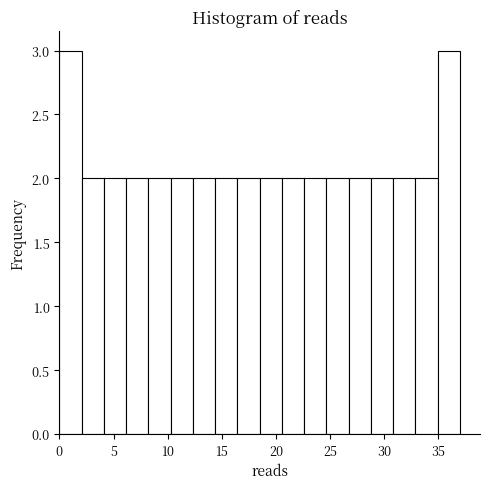

Reading left to right, transcribe this chart: for each bar, give the range it covers on the x-axis and its height. Neither the bar edges nor the heights are printed on the chart, so give them approximately, as read against the axes.

0.0 to 2.0: 3
2.0 to 4.0: 2
4.0 to 6.0: 2
6.0 to 8.0: 2
8.0 to 10.5: 2
10.5 to 12.5: 2
12.5 to 14.5: 2
14.5 to 16.5: 2
16.5 to 18.5: 2
18.5 to 20.5: 2
20.5 to 22.5: 2
22.5 to 24.5: 2
24.5 to 26.5: 2
26.5 to 29.0: 2
29.0 to 31.0: 2
31.0 to 33.0: 2
33.0 to 35.0: 2
35.0 to 37.0: 3